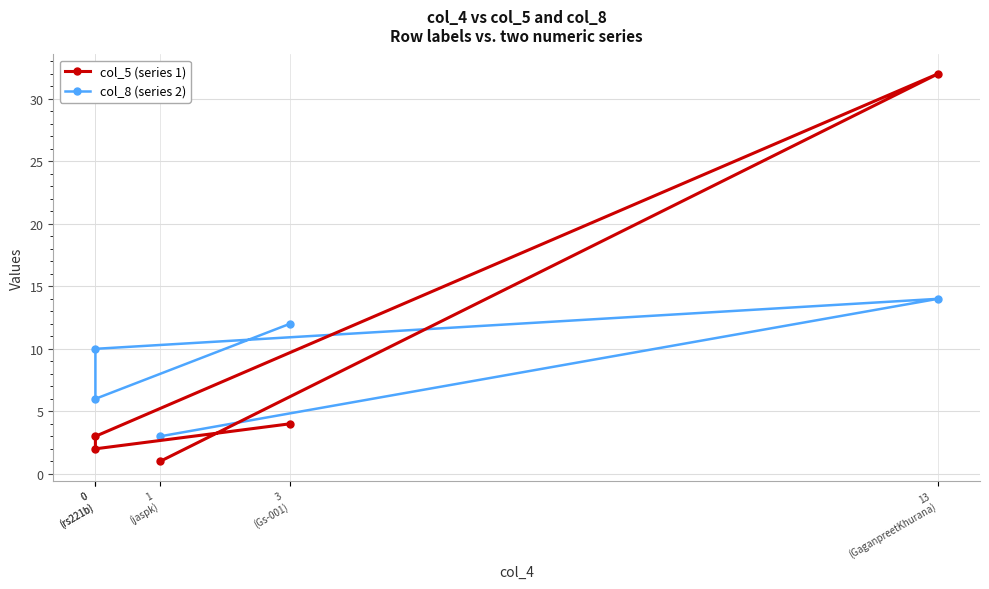

What is the minimum value shown in the chart?

1